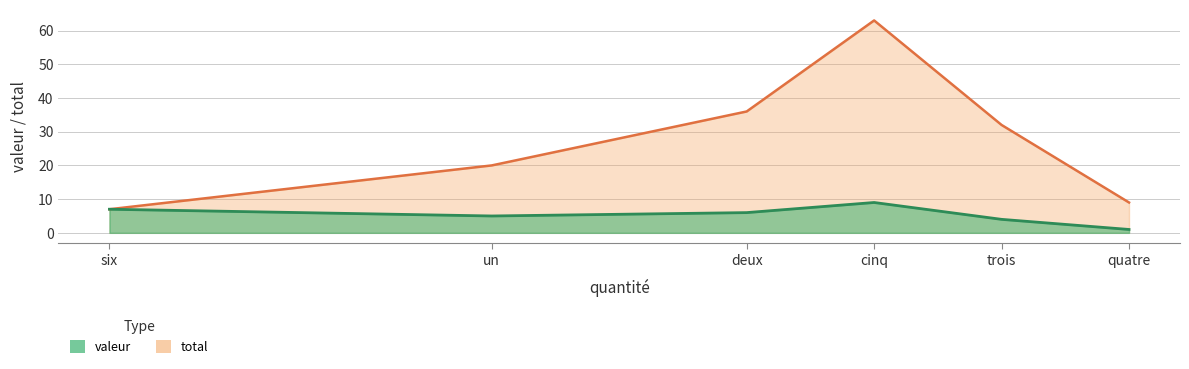

The valeur series shows 6 at deux. True or false?

True